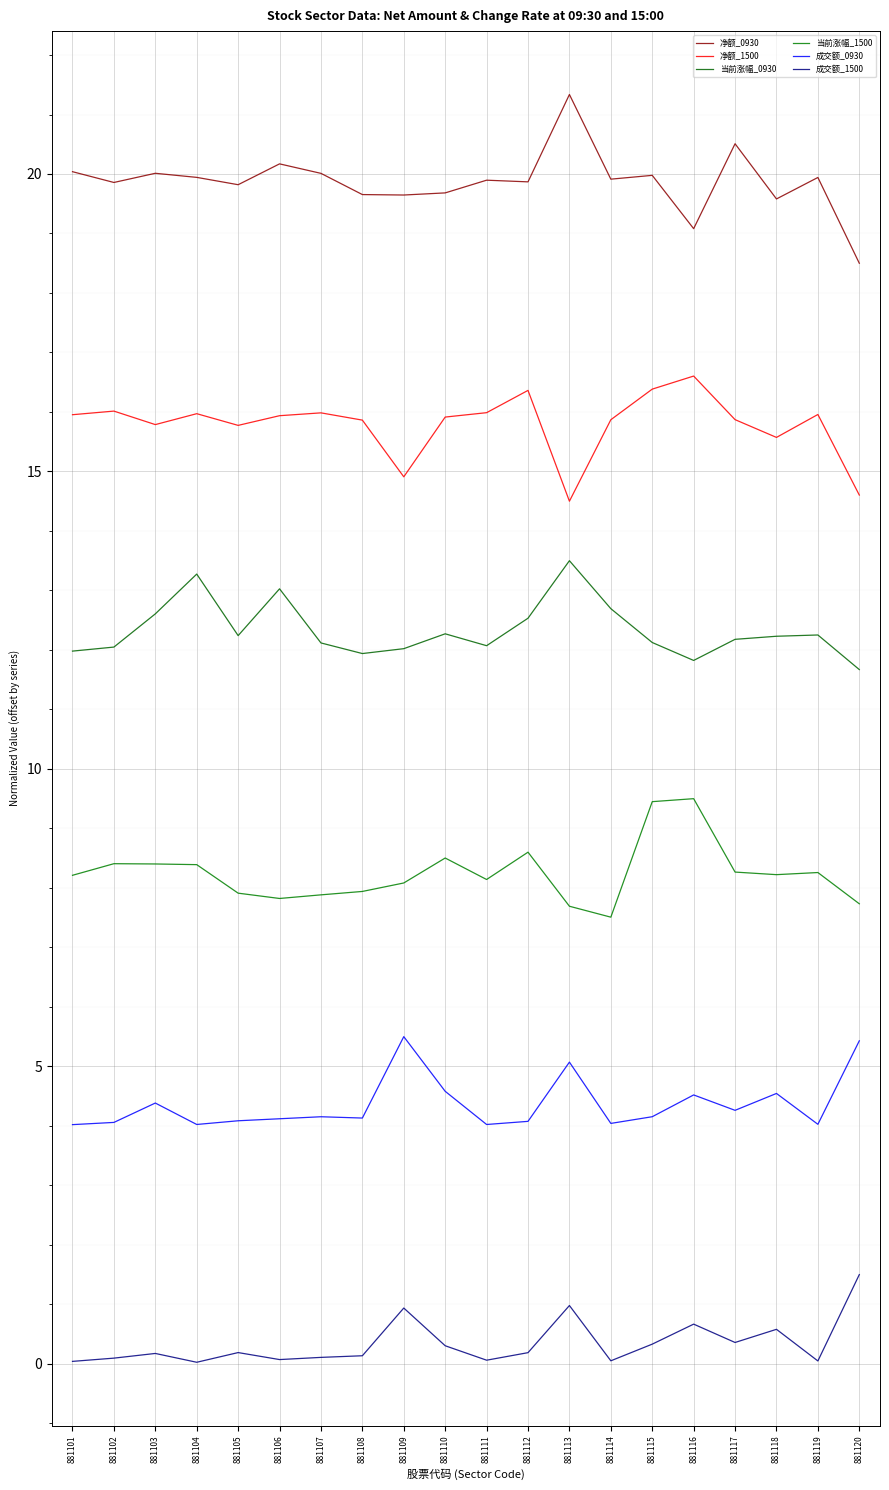

In 成交额_1500, how many points are higher than both neighbors (excluding endpoints)?

6